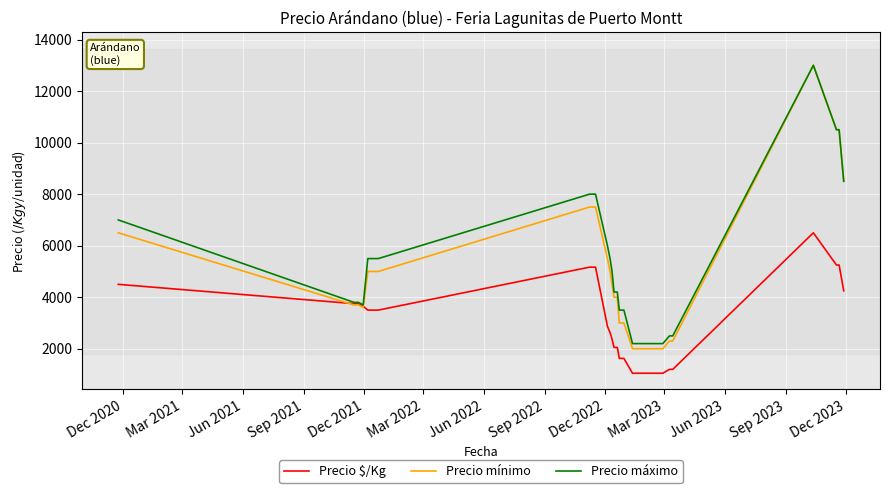

Which series has the largest range (max minus min)?

Precio mínimo